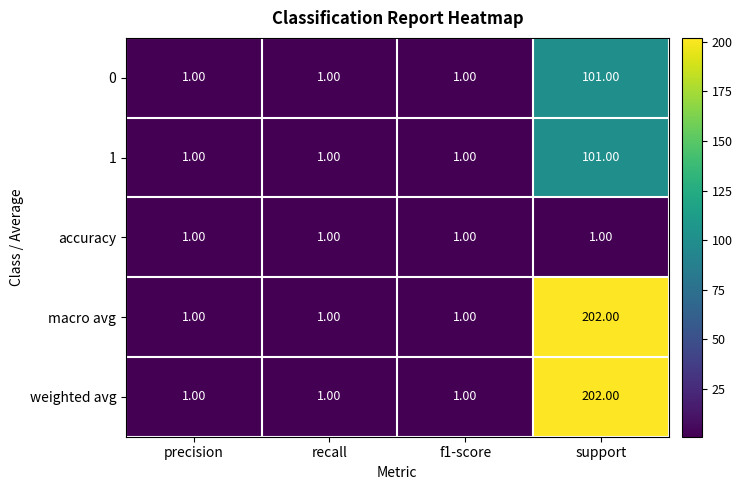

Count the number of data series in this chart.

5